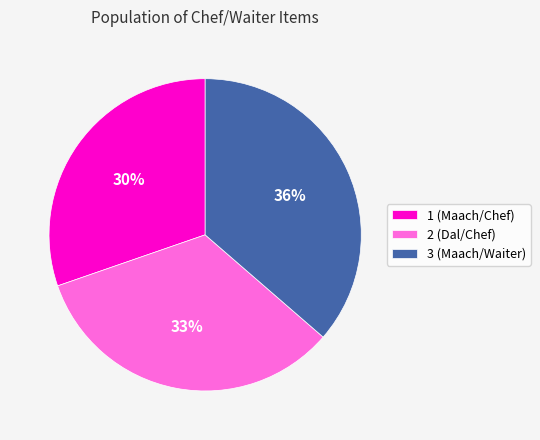

Is there a majority slice in this chart?

No